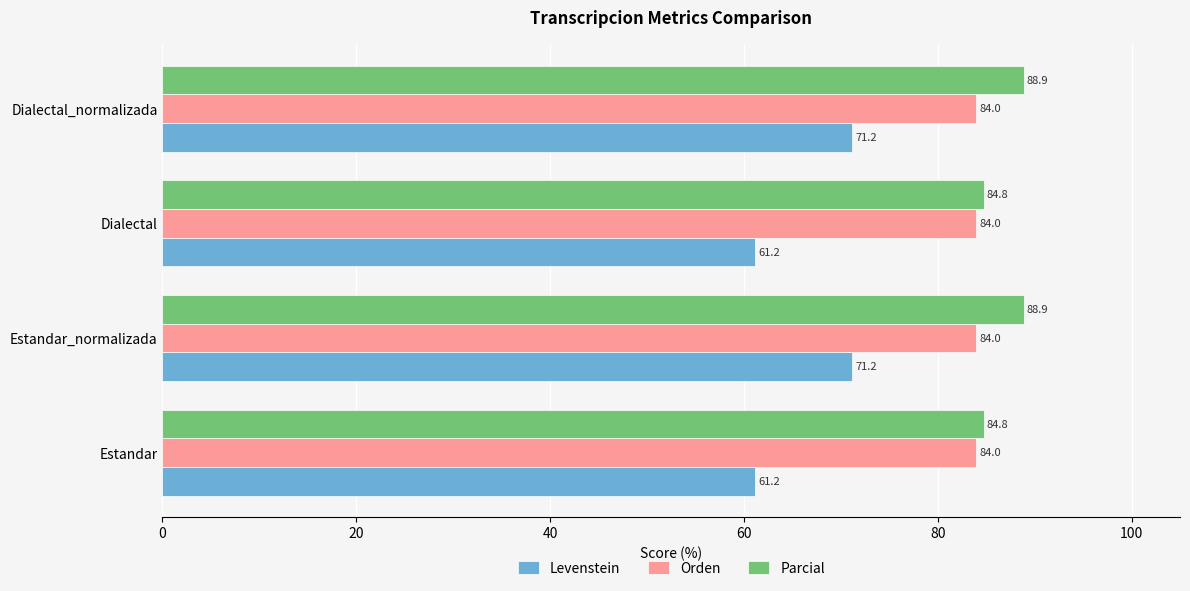

What is the sum of all Levenstein values?

264.8